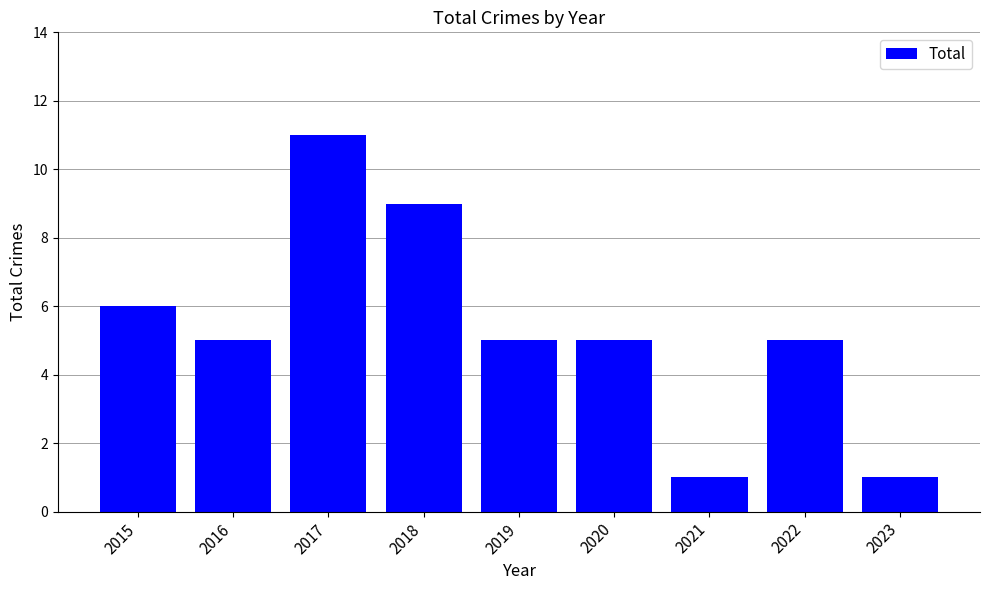

What is the maximum value shown in the chart?

11